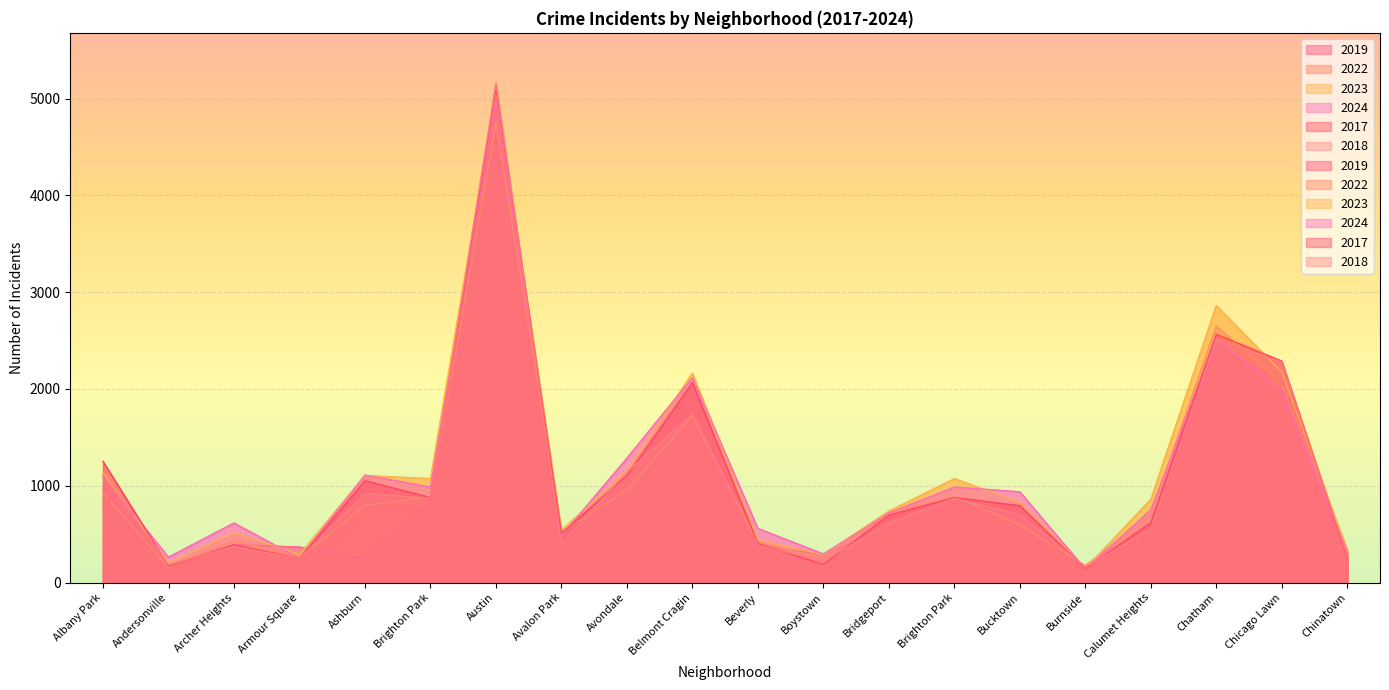

Which series changed the most between Calumet Heights and Chicago Lawn?

2018